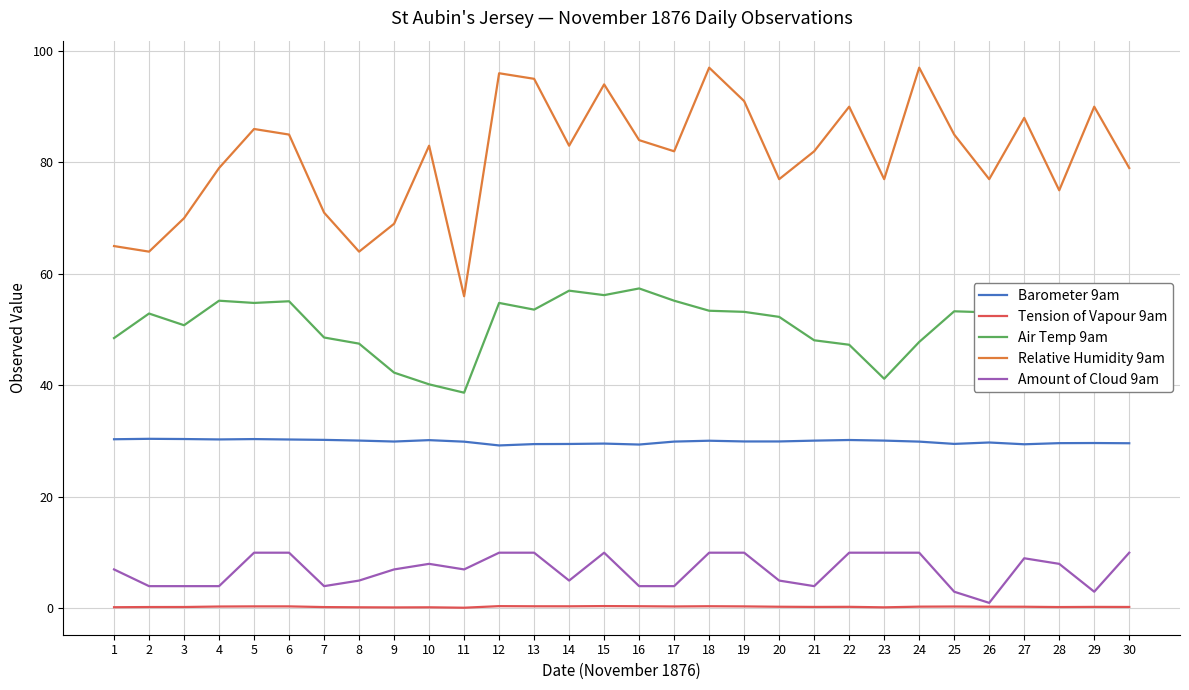

True or false: Amount of Cloud 9am and Relative Humidity 9am intersect in this chart.

False